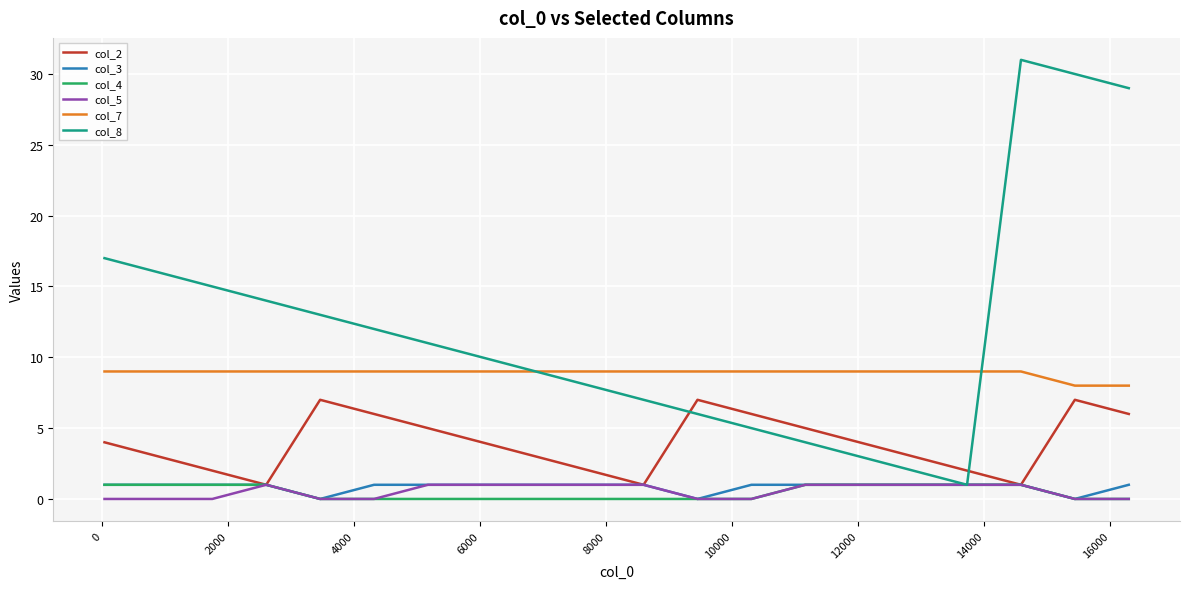

True or false: col_5 and col_7 intersect in this chart.

False